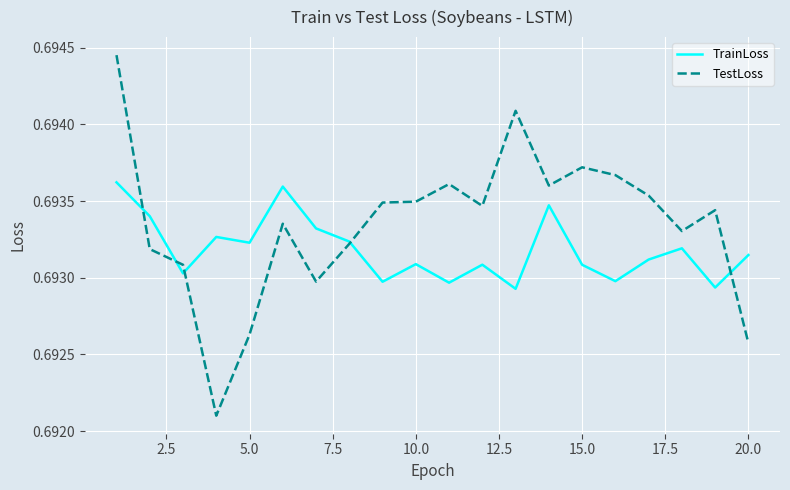

What is the sum of all TrainLoss values?

13.9